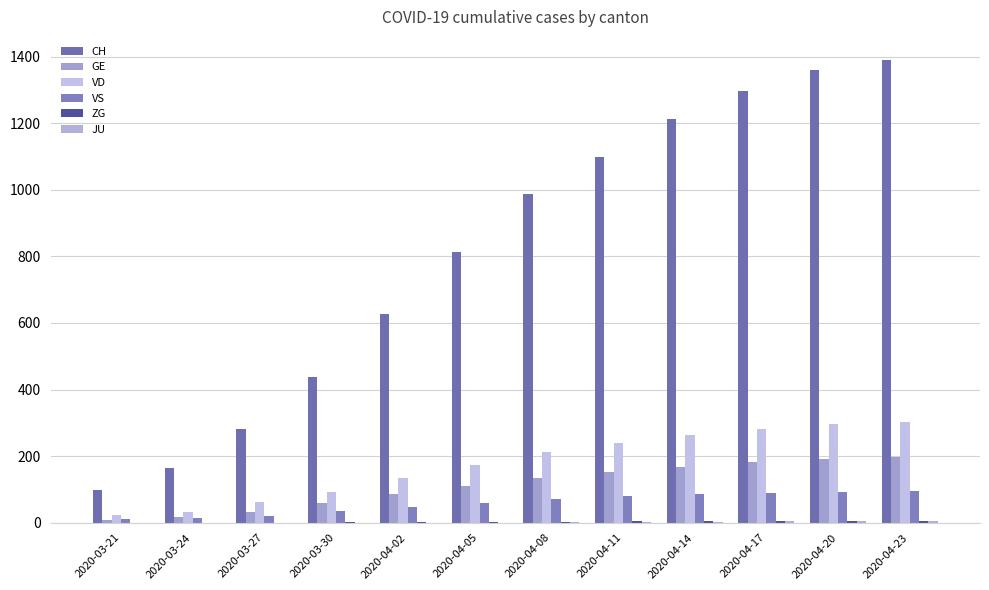

Between 2020-04-14 and 2020-03-30, which is larger?

2020-04-14